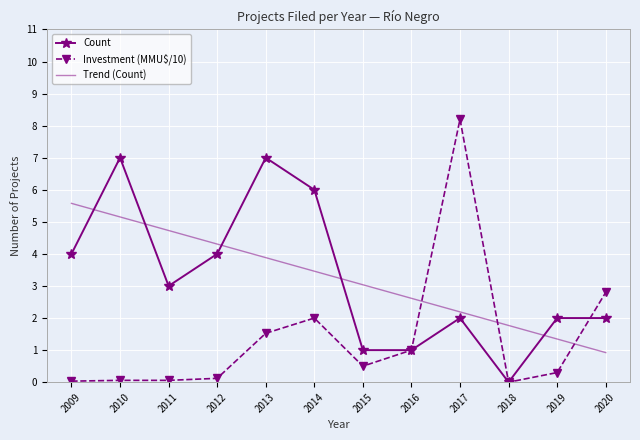

Rank the series at 2020 from highest to lowest value.

Investment (MMU$/10), Count, Trend (Count)